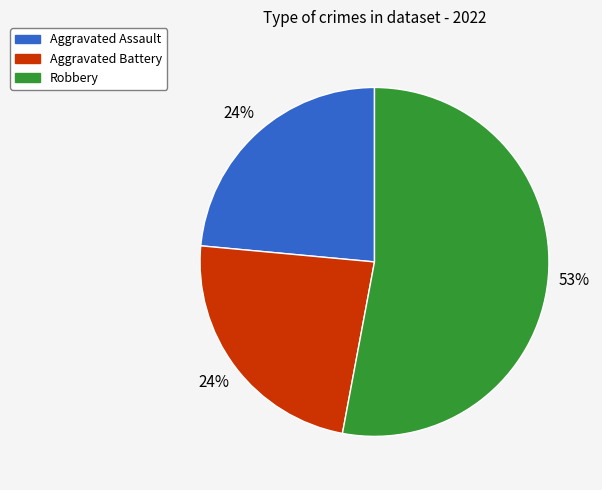

To the nearest percent, what is the difference between the largest and smallest slice percentages?

29%